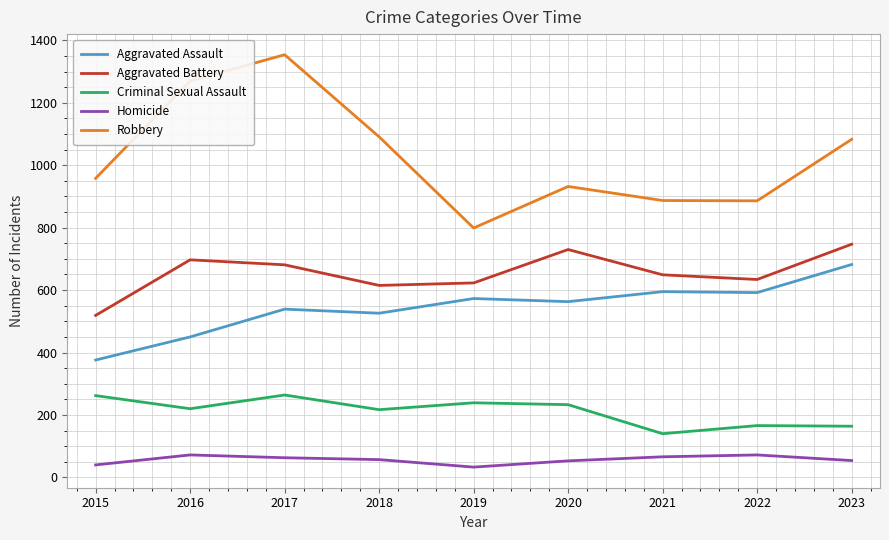

What is the spread (max minus min) of values at 2018?

1034